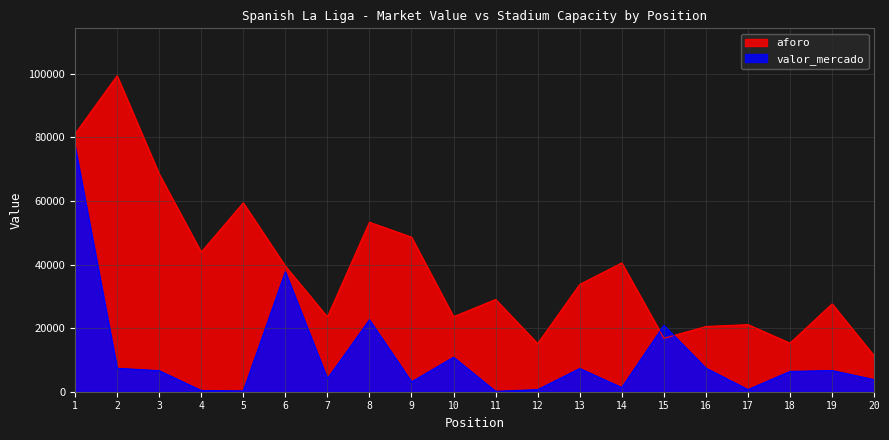

Which category has the highest value in the aforo series?

2